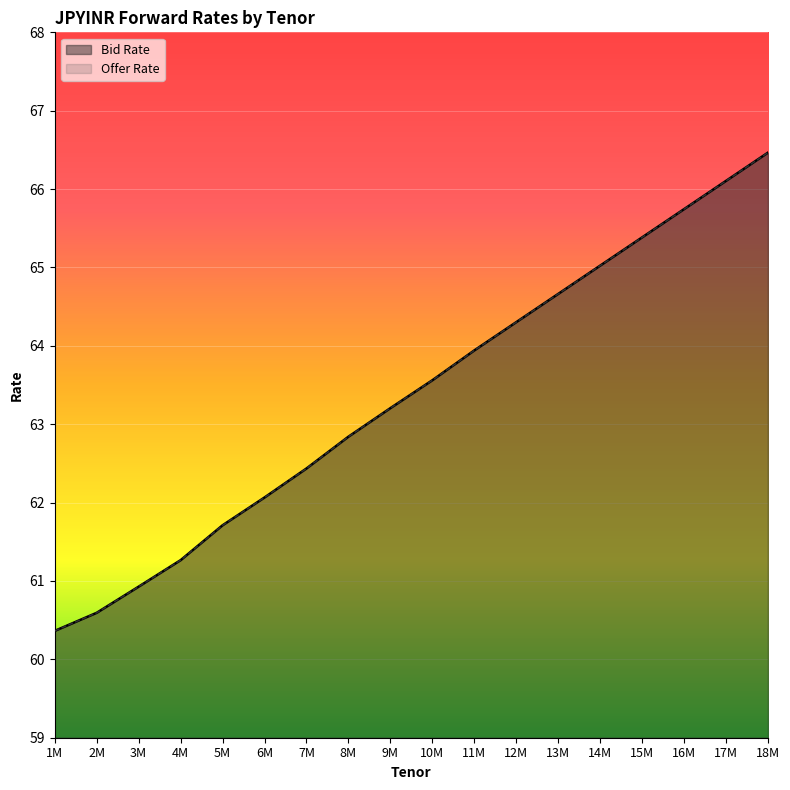

What is the label of the 18th point from the left?

18M